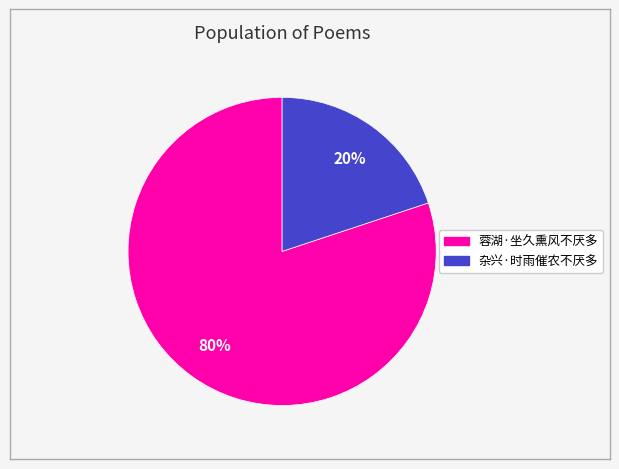

Does 蓉湖·坐久熏风不厌多 represent more than half of the total?

Yes